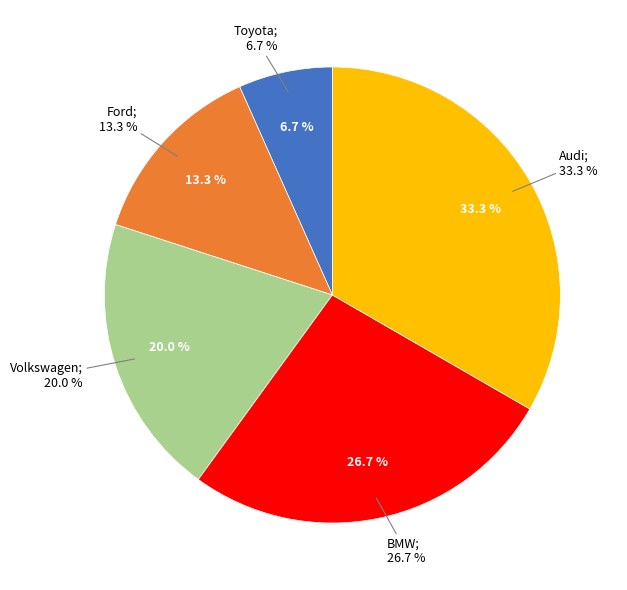

To the nearest percent, what is the difference between the BMW and Ford slice percentages?

13%